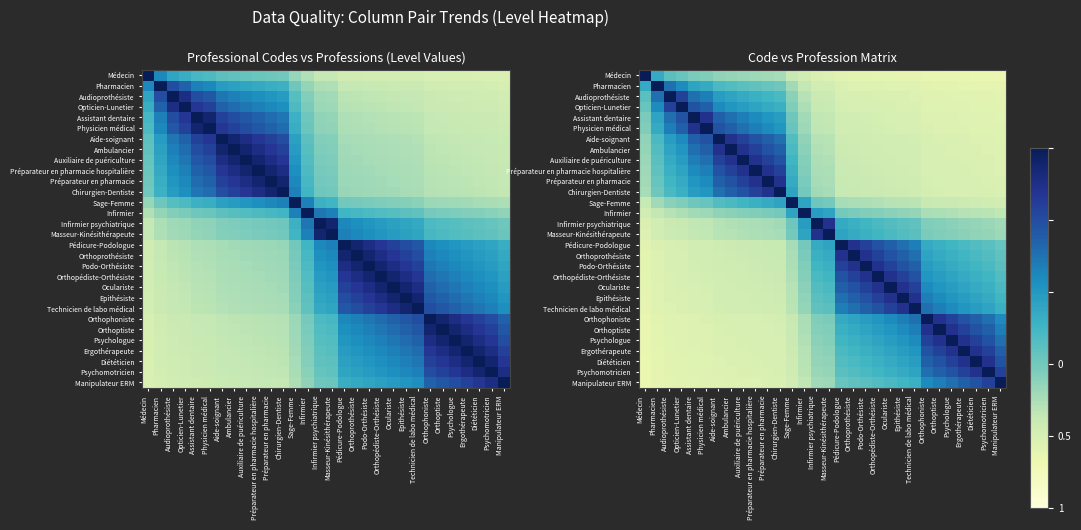

What is the highest value of the Psychomotricien series?

1.0